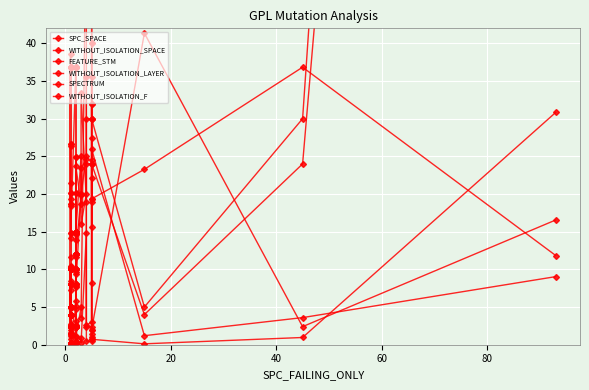

How many lines are shown in the chart?

6